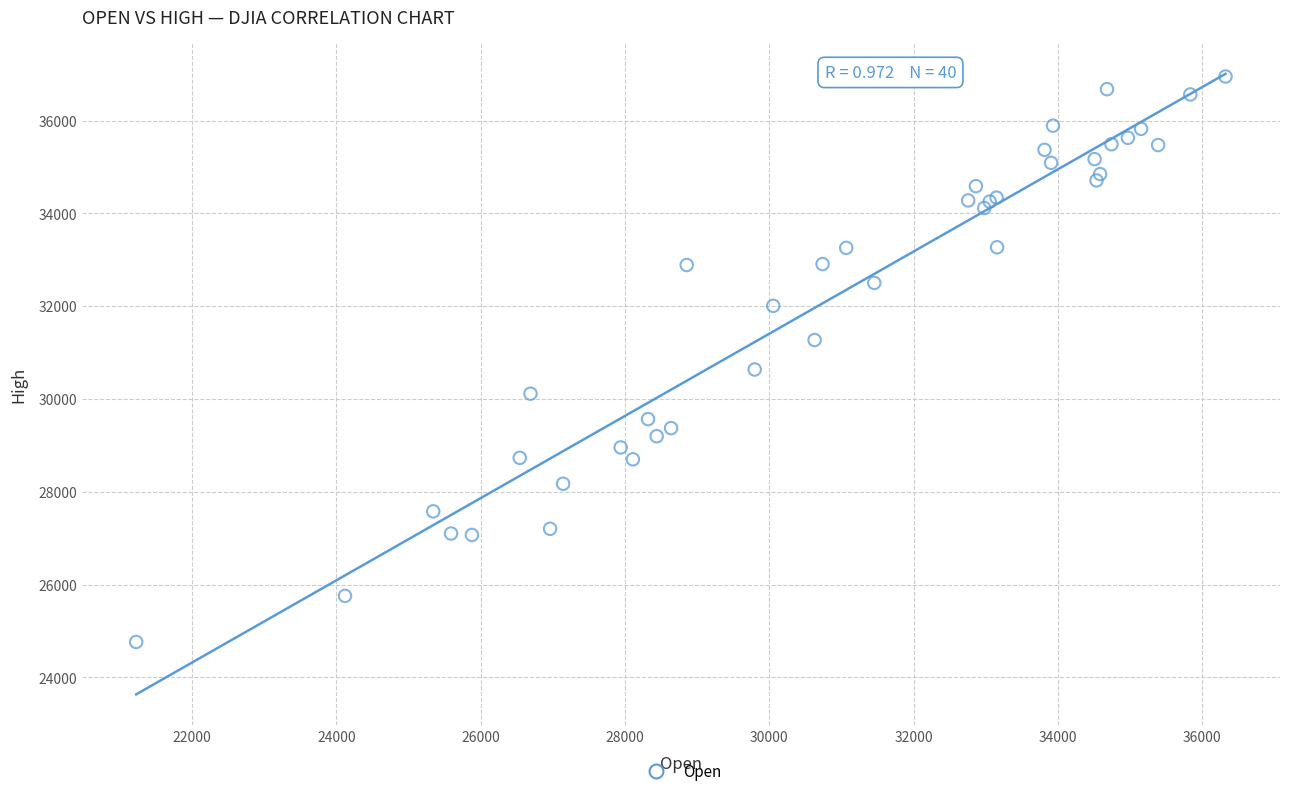

What Y value in the scatter plot is closest to 30858?

30637.5